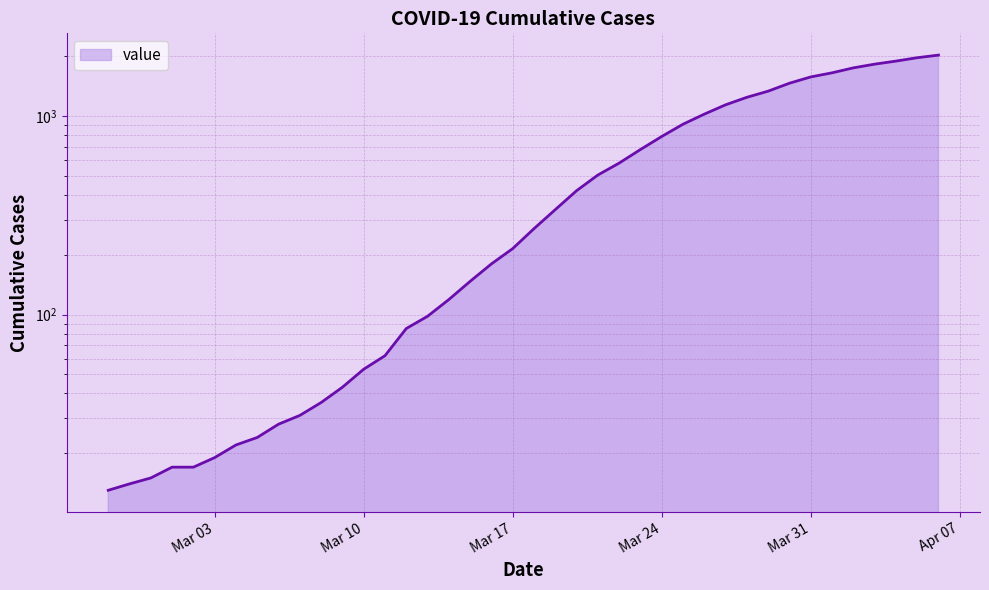

At which label is the value closest to 1022?

2020-03-26